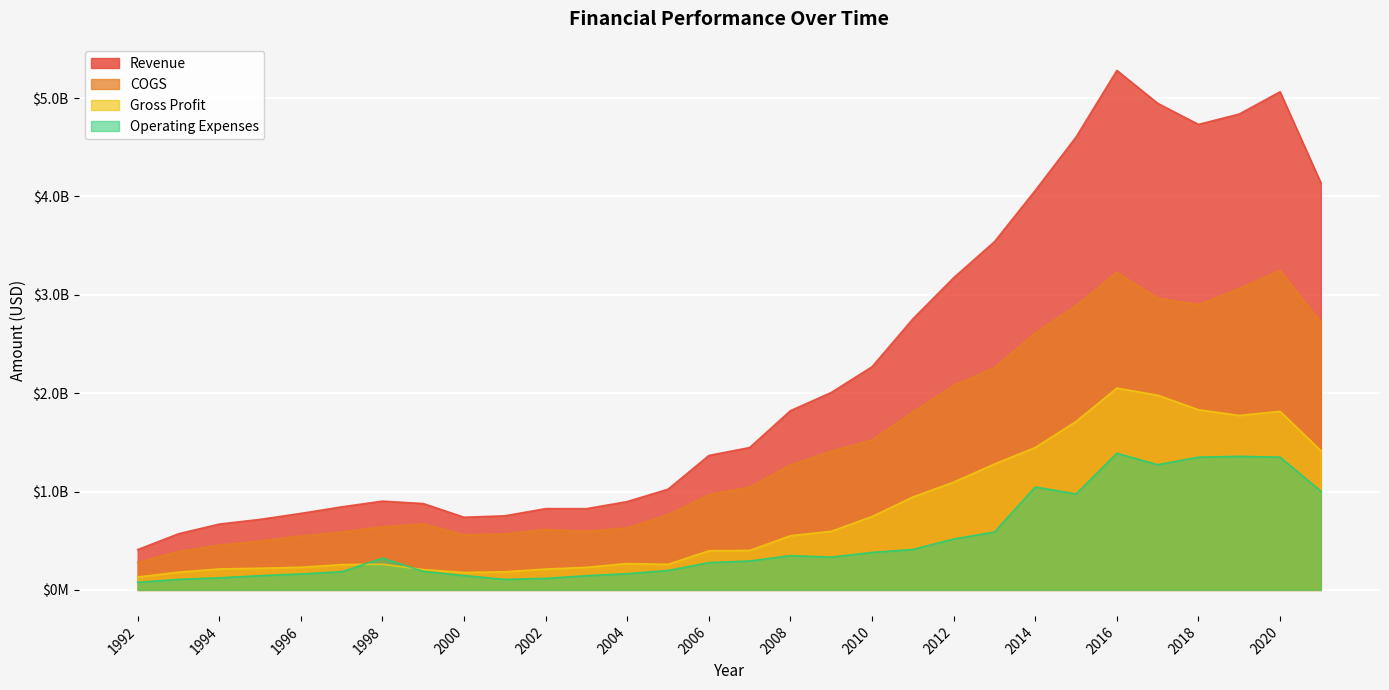

What is the difference between the Gross Profit values at 2018 and 1997?

1574000000